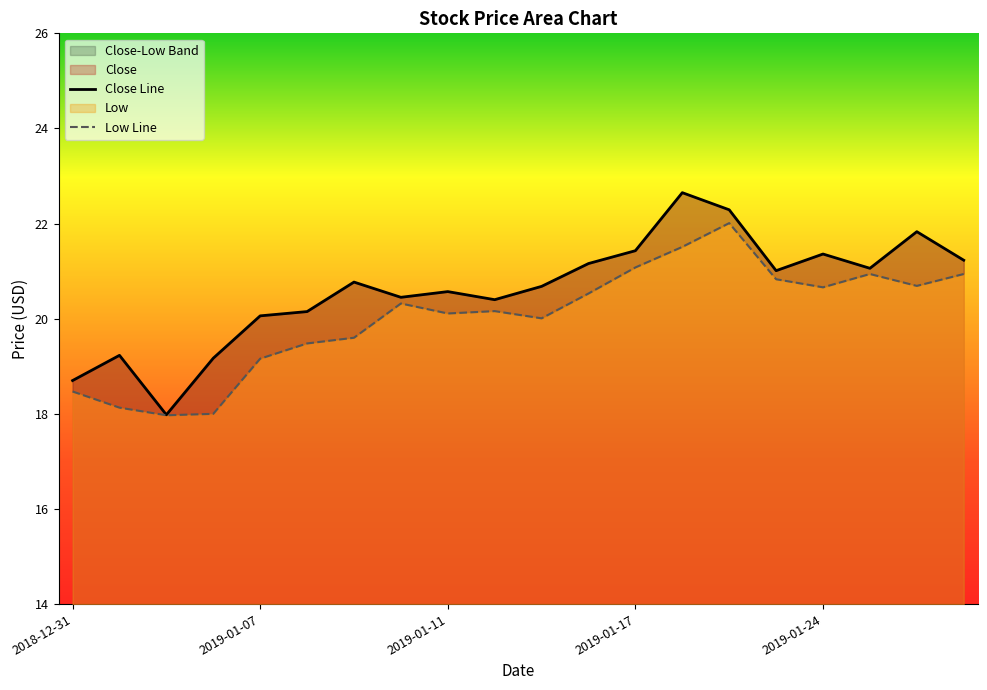

What is the highest value of the Low Line series?

22.0